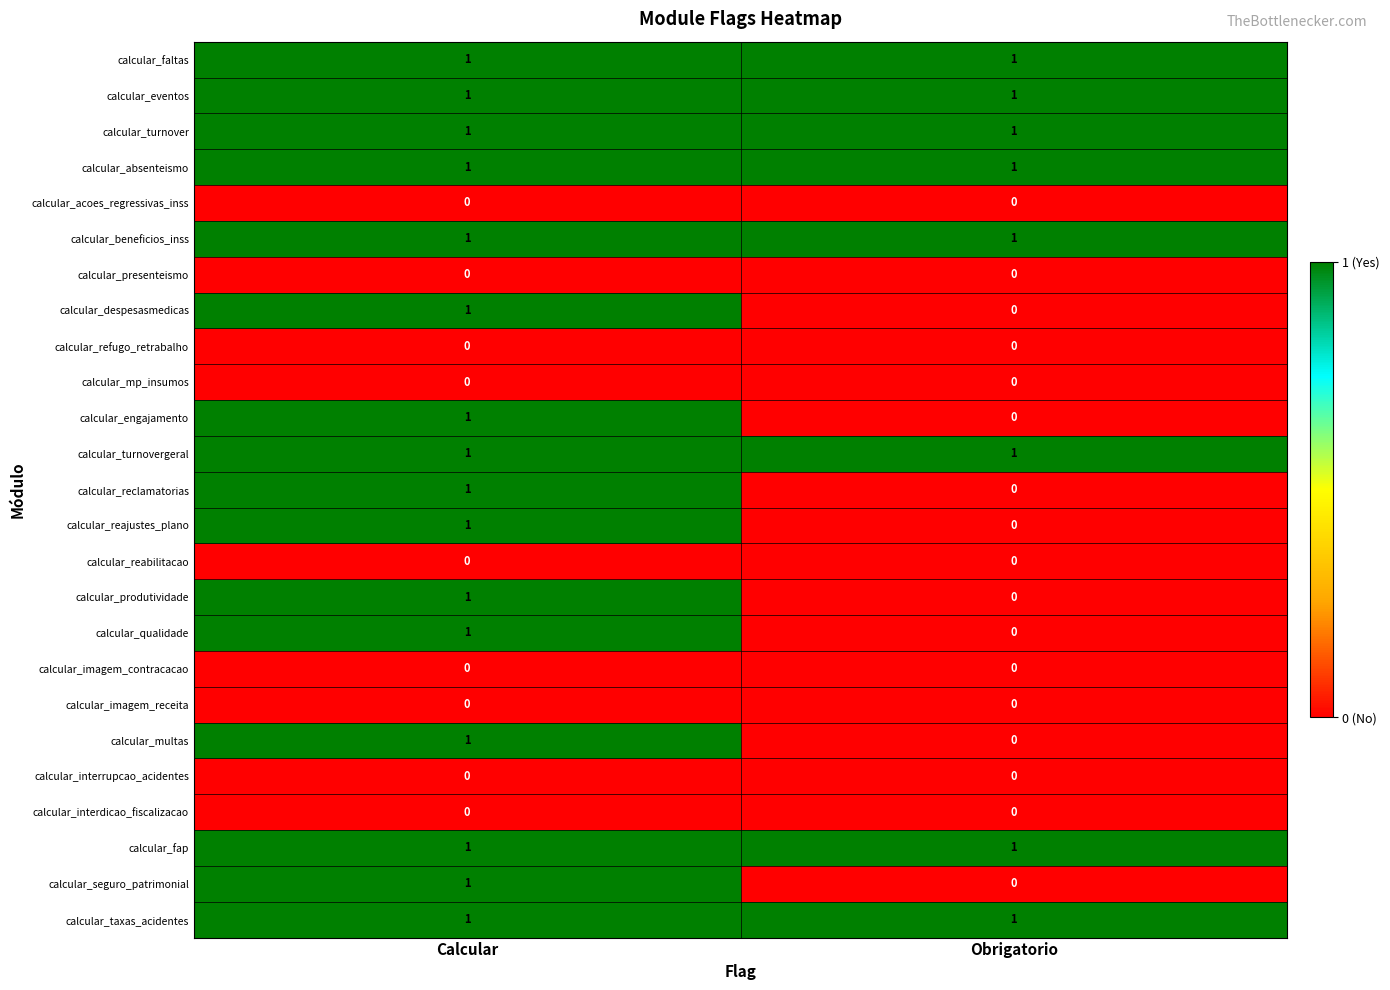

At which category is the sum across all series the highest?

Calcular